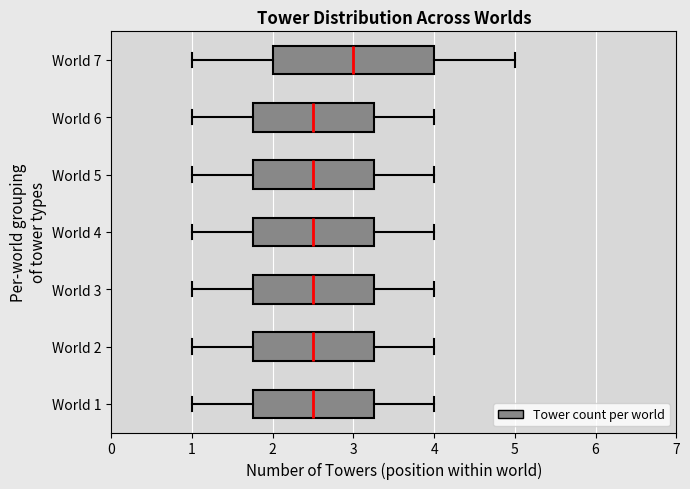

Reading bottom to top, transcribe this box plot: for each box, give where its median line is, the range the box spans, and where its two whiskers end, as read against the x-axis. The values are not printed on the chart, so give them approximately, as read against the axis.

World 1: median 2.5, box 1.8 to 3.3, whiskers 1.0 to 4.0
World 2: median 2.5, box 1.8 to 3.3, whiskers 1.0 to 4.0
World 3: median 2.5, box 1.8 to 3.3, whiskers 1.0 to 4.0
World 4: median 2.5, box 1.8 to 3.3, whiskers 1.0 to 4.0
World 5: median 2.5, box 1.8 to 3.3, whiskers 1.0 to 4.0
World 6: median 2.5, box 1.8 to 3.3, whiskers 1.0 to 4.0
World 7: median 3.0, box 2.0 to 4.0, whiskers 1.0 to 5.0